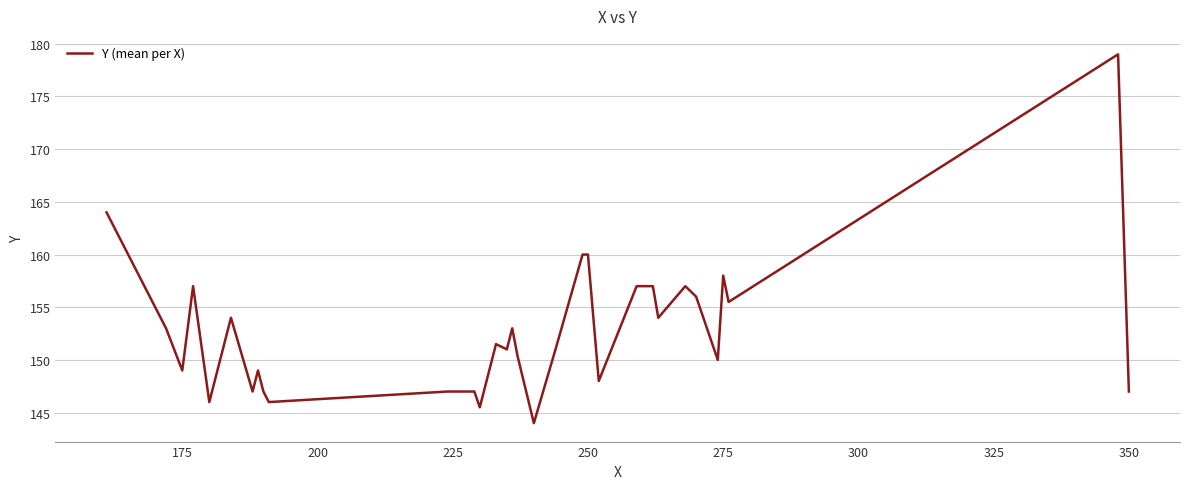

What is the difference between the maximum and minimum values?

35.0